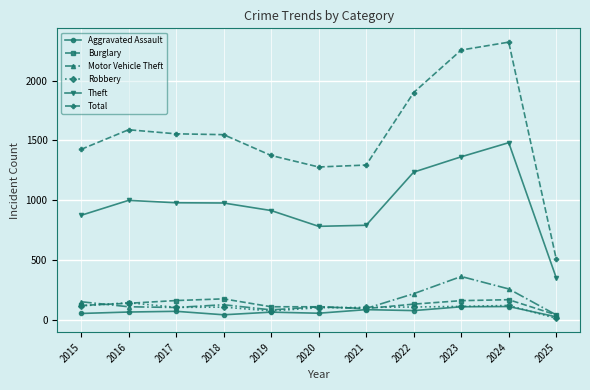

What is the lowest value of the Theft series?

352